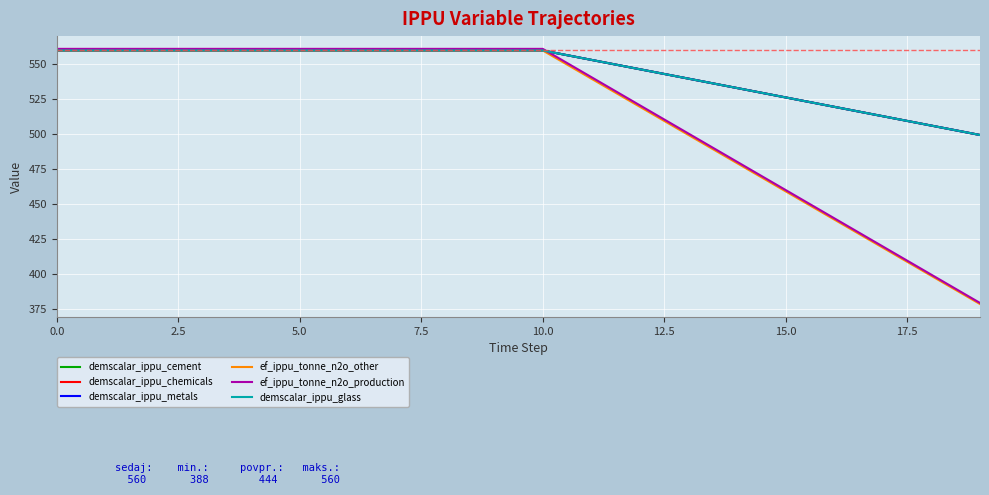

Does the chart display data point markers on the line(s)?

No